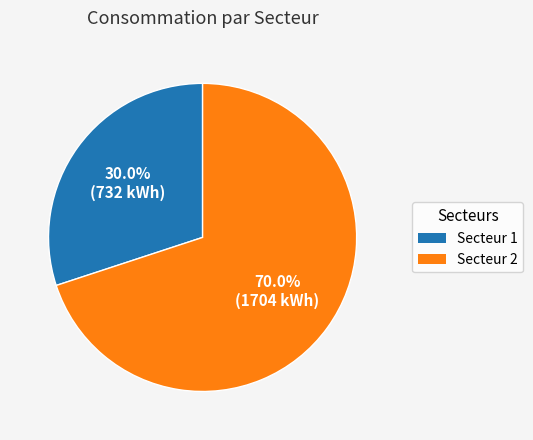

Is it true that Secteur 2 is 70% of the pie?

True